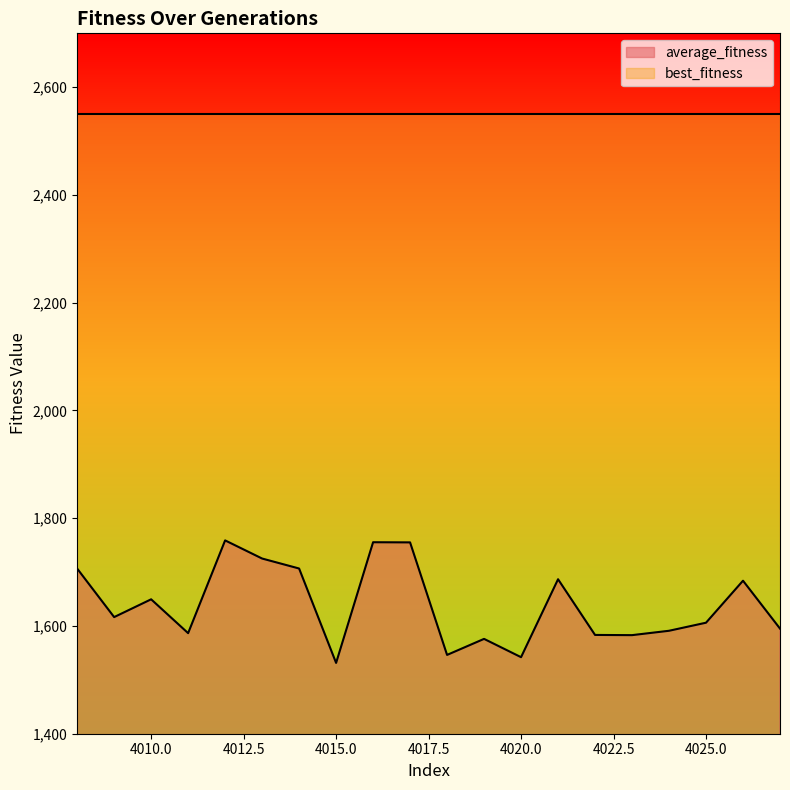

At which label does the data first exceed 1616?

4008